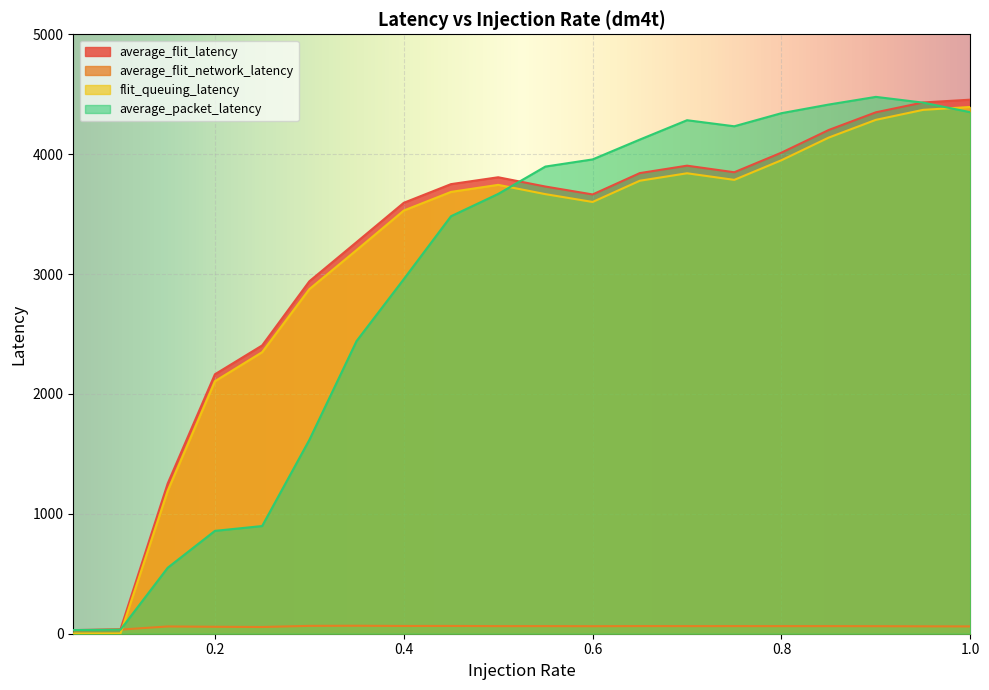

Reading left to right, transcribe all the data shown in this chart.

average_flit_latency: 30.3	36.7	1253.1	2164.0	2404.4	2939.6	3266.4	3594.4	3750.1	3807.4	3730.1	3664.1	3842.2	3904.1	3849.2	4012.8	4201.6	4349.3	4431.4	4454.6
average_flit_network_latency: 28.3	34.2	60.6	57.9	56.1	65.5	66.5	64.7	64.9	63.3	63.4	62.7	63.7	63.4	63.5	63.3	63.4	62.9	61.7	61.0
flit_queuing_latency: 2.0	2.5	1192.6	2106.1	2348.3	2874.1	3199.9	3529.7	3685.2	3744.1	3666.6	3601.4	3778.5	3840.7	3785.6	3949.5	4138.2	4286.4	4369.6	4393.7
average_packet_latency: 30.5	33.5	550.2	858.0	898.1	1616.7	2441.2	2957.5	3482.4	3668.5	3896.7	3956.3	4121.8	4283.2	4232.7	4341.9	4413.9	4477.9	4430.0	4349.9